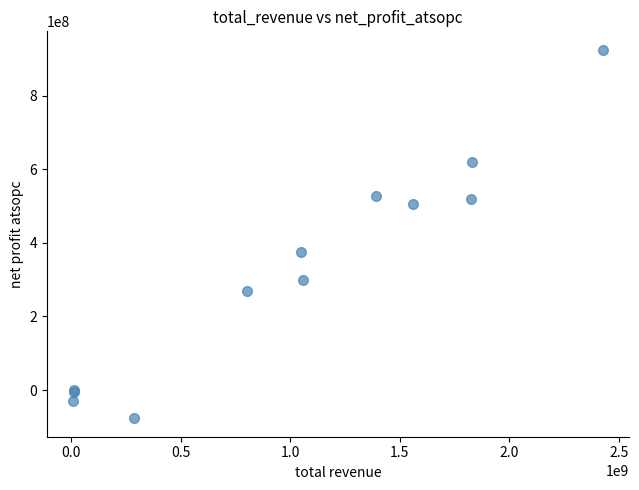

What Y value in the scatter plot is closest to 424013776?

375297719.5